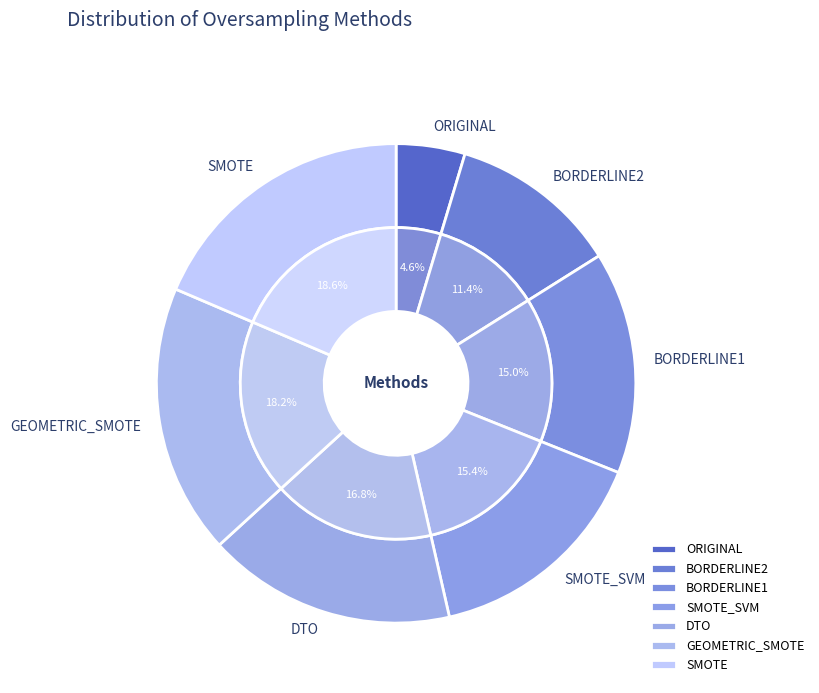

How much of the chart is everything except DTO?

83.2%